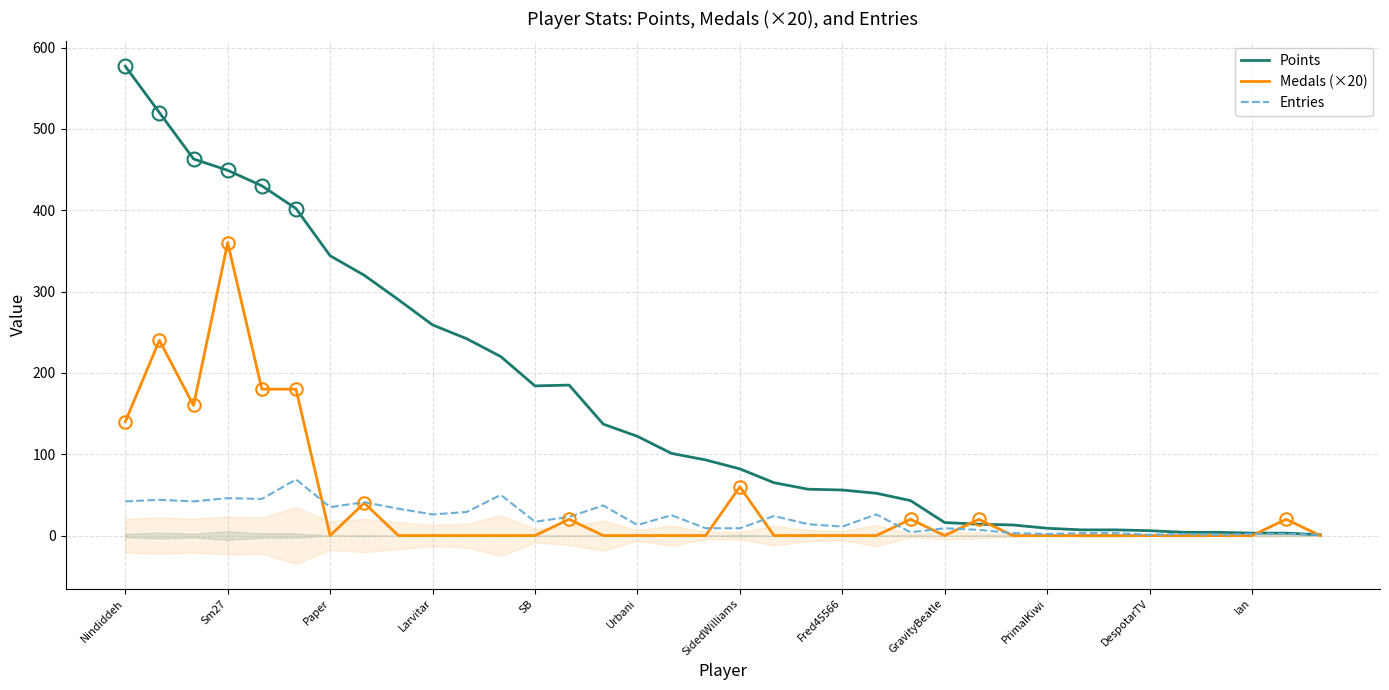

Which series ends up on top after the final intersection of Points and Medals (×20)?

Points